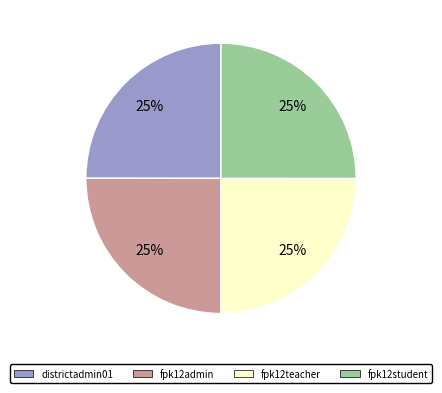

To the nearest percent, what percentage of the pie is fpk12admin?

25%